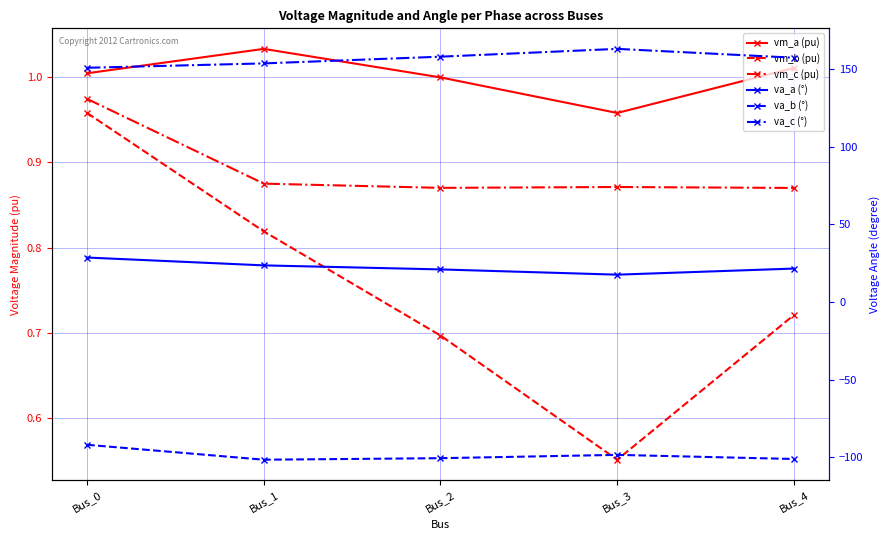

Reading right to left, list all the values displayed in this chart.

vm_a (pu): 1.0	1.0	1.0	1.0	1.0
vm_b (pu): 0.7	0.6	0.7	0.8	1.0
vm_c (pu): 0.9	0.9	0.9	0.9	1.0
va_a (°): 21.5	17.6	21.0	23.6	28.6
va_b (°): -101.0	-98.4	-100.5	-101.5	-91.9
va_c (°): 157.2	162.9	157.9	153.6	150.7